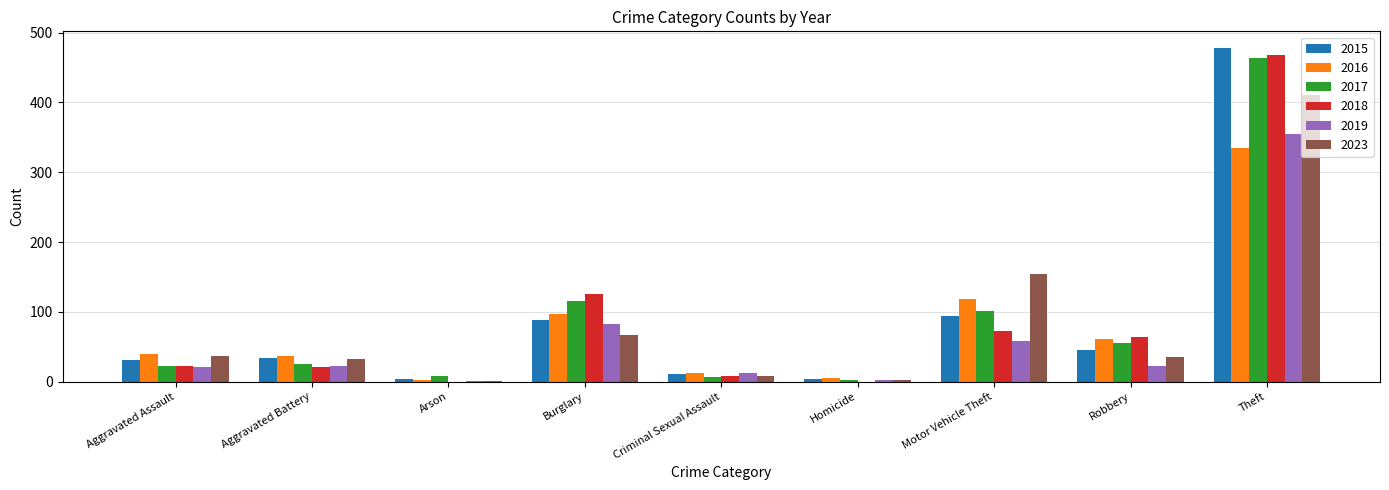

What is the difference between the 2018 values at Burglary and Criminal Sexual Assault?

117